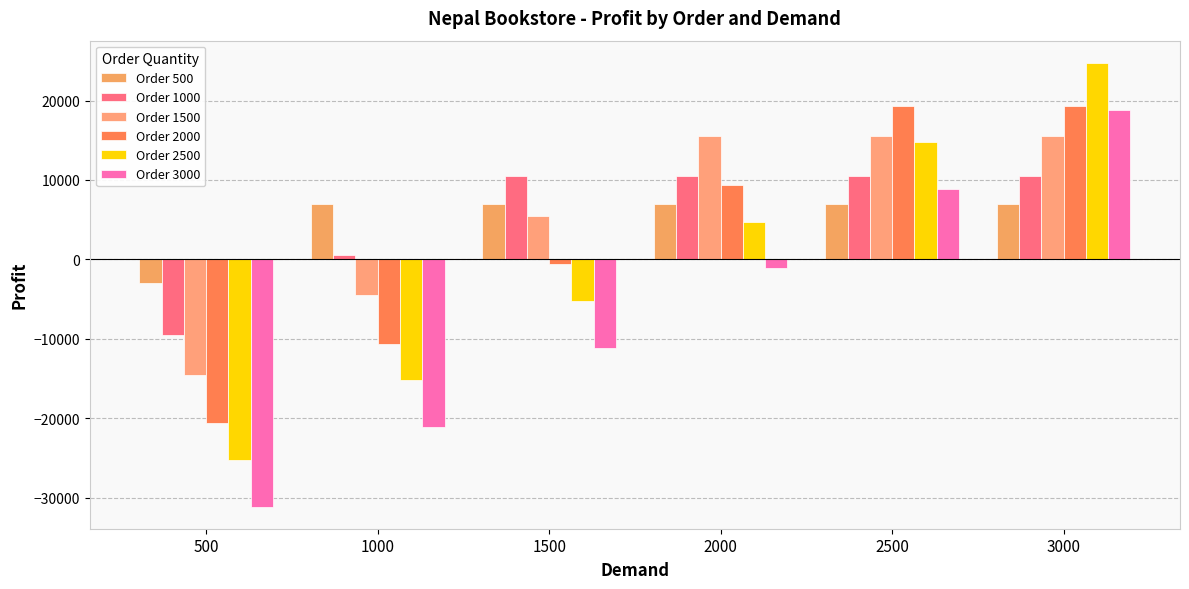

What is the value of the Order 2500 bar at the 1st from the left?

-25250